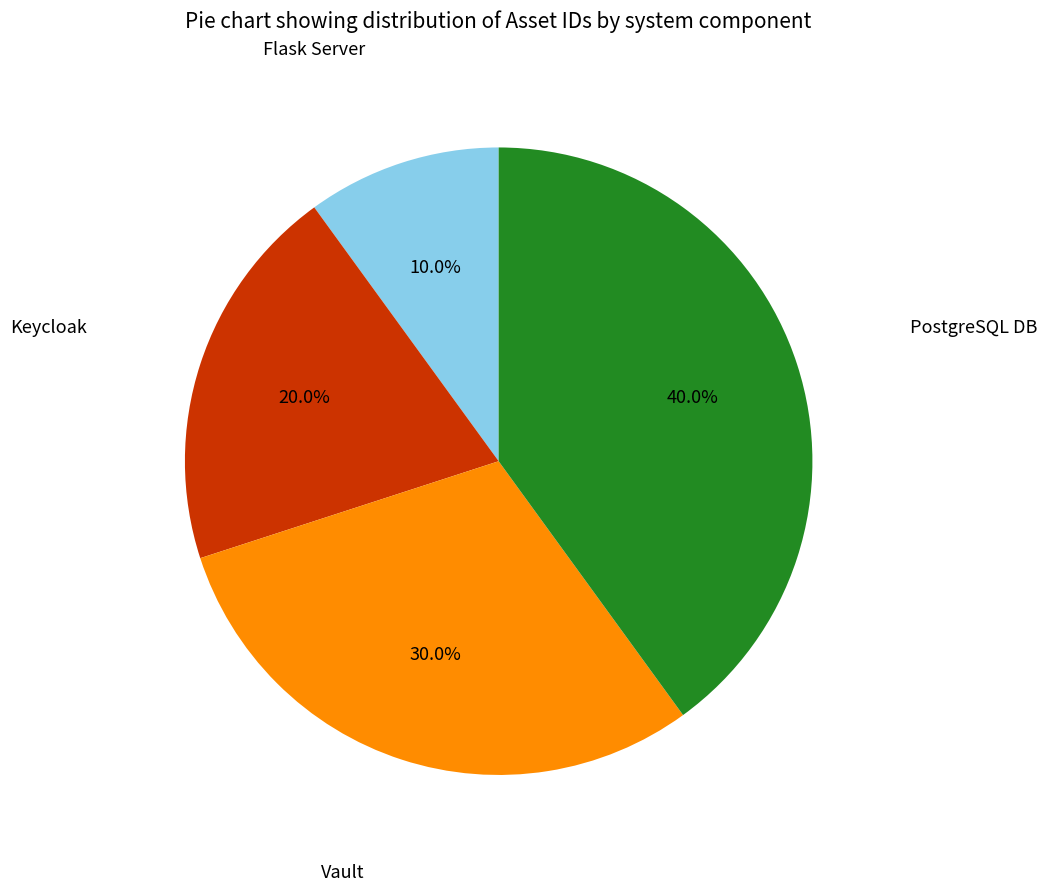

What is the ratio of the value at Flask Server to the value at Keycloak?

0.5